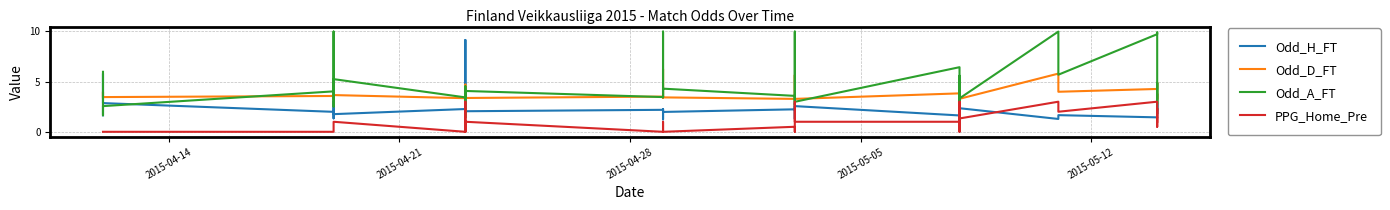

What is the minimum value for Odd_D_FT?

3.2